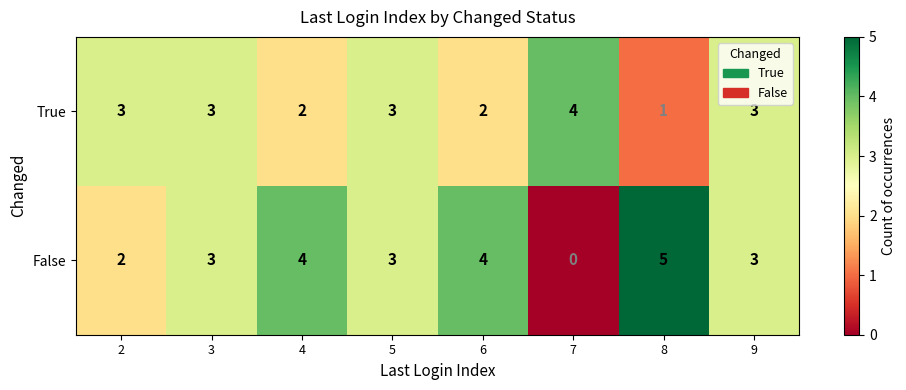

Reading right to left, what are all the values shown in this chart?

True: 9=3	8=1	7=4	6=2	5=3	4=2	3=3	2=3
False: 9=3	8=5	7=0	6=4	5=3	4=4	3=3	2=2